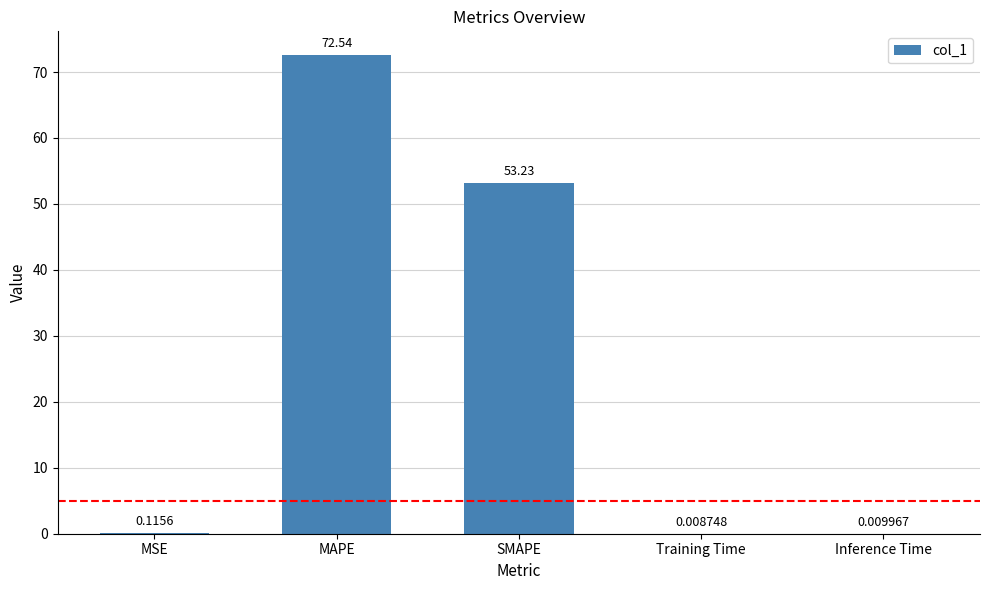

What is the maximum value shown in the chart?

72.5